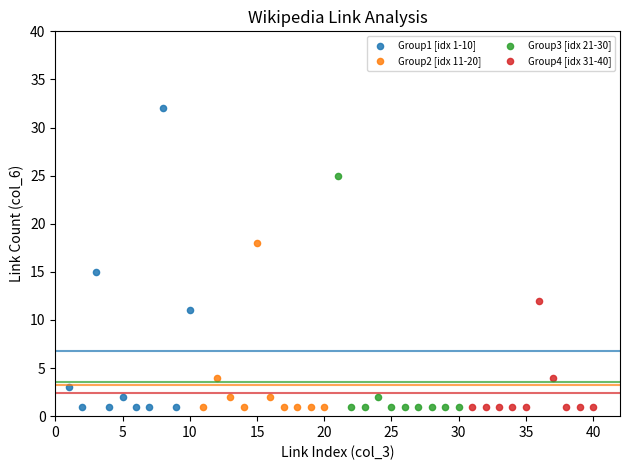

Which series contains the highest Y value?

Group1 [idx 1-10]